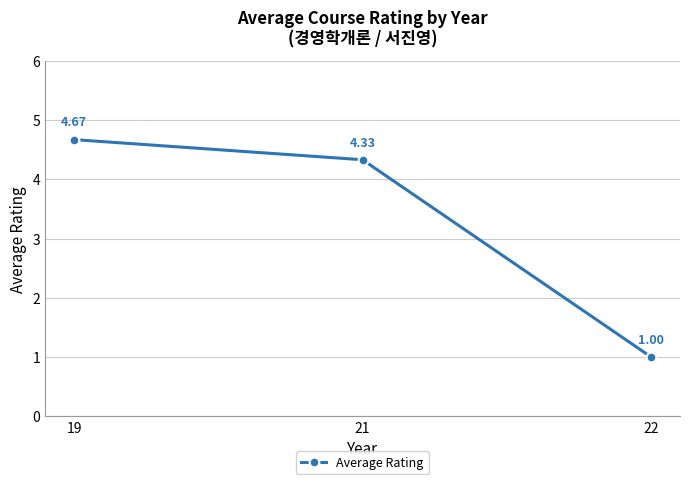

Which category has the lowest value across all series?

22